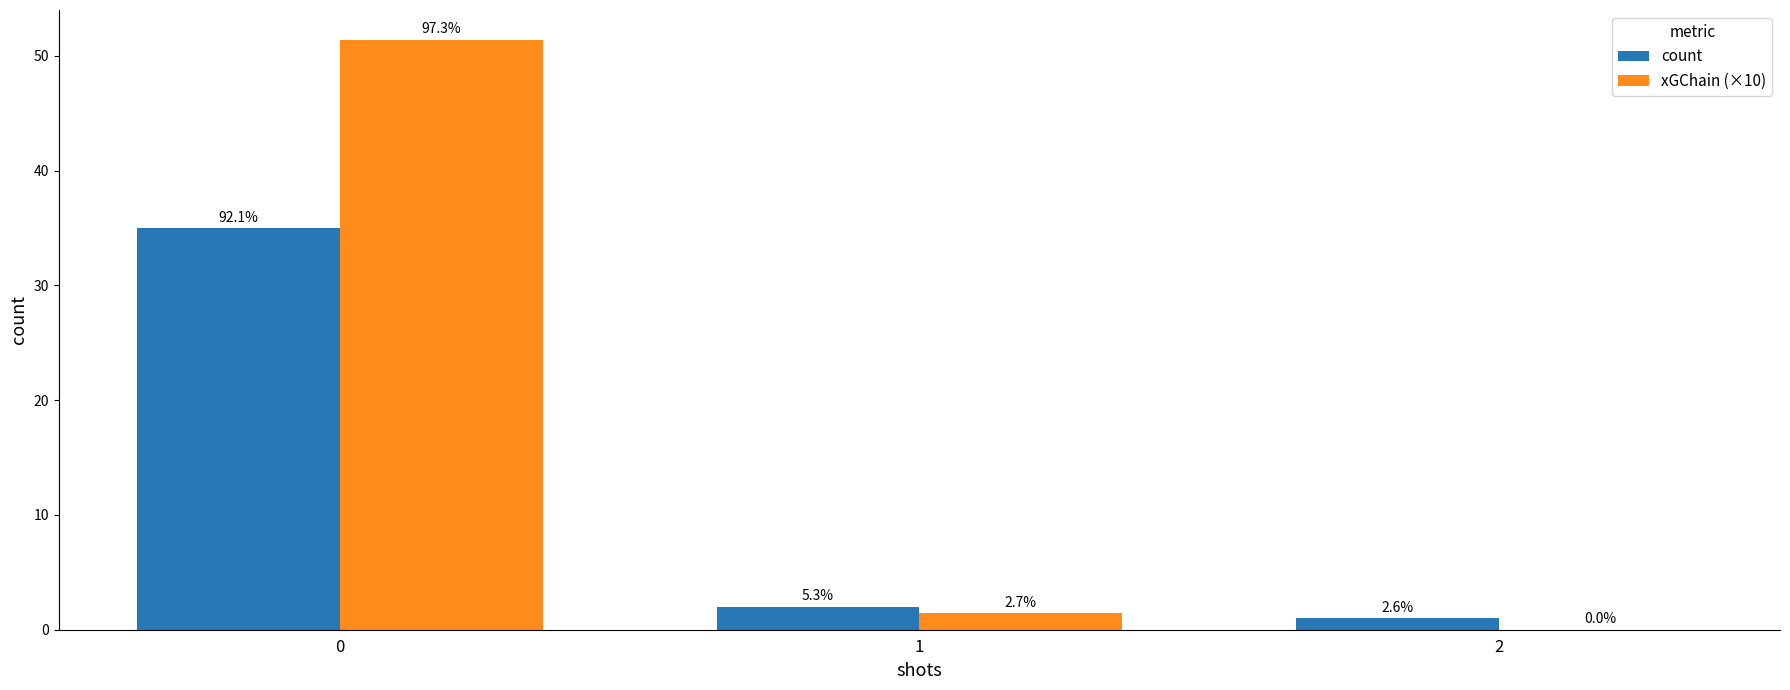

What is the value of the count bar at the 1st from the left?

35.0